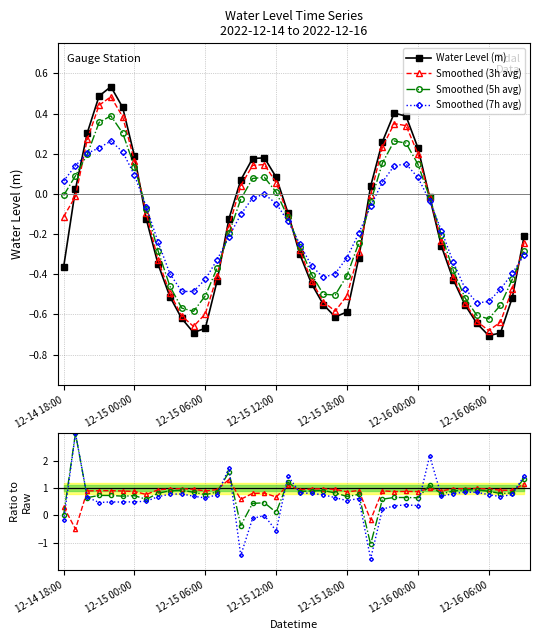

In Smoothed (5h avg), how many points are higher than both neighbors (excluding endpoints)?

3